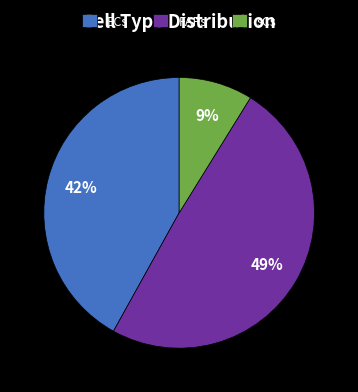

How many segments does this pie chart have?

3